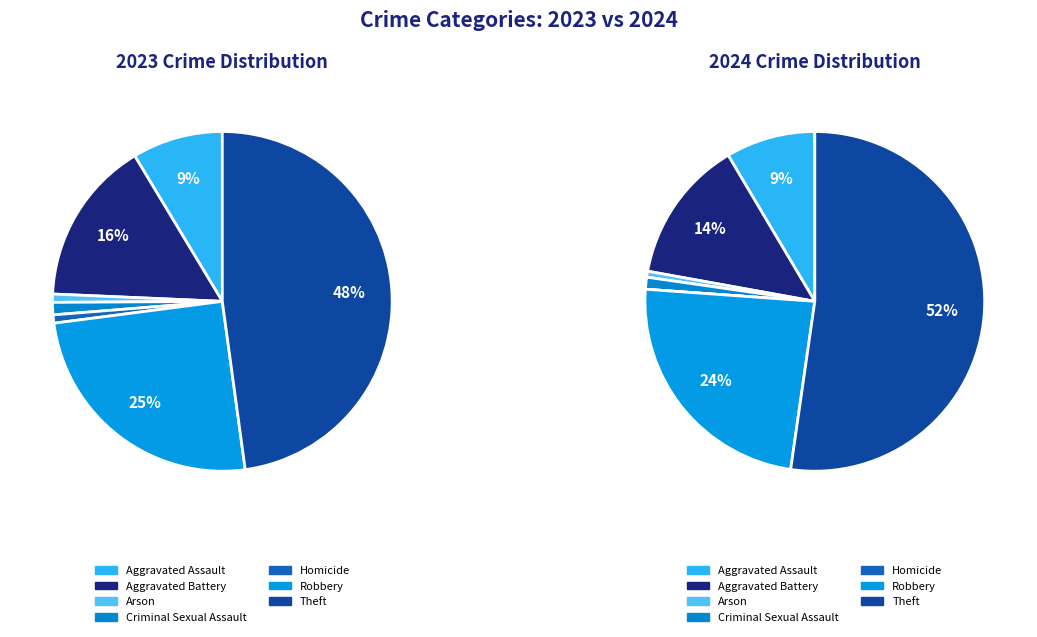

How many segments does this pie chart have?

7